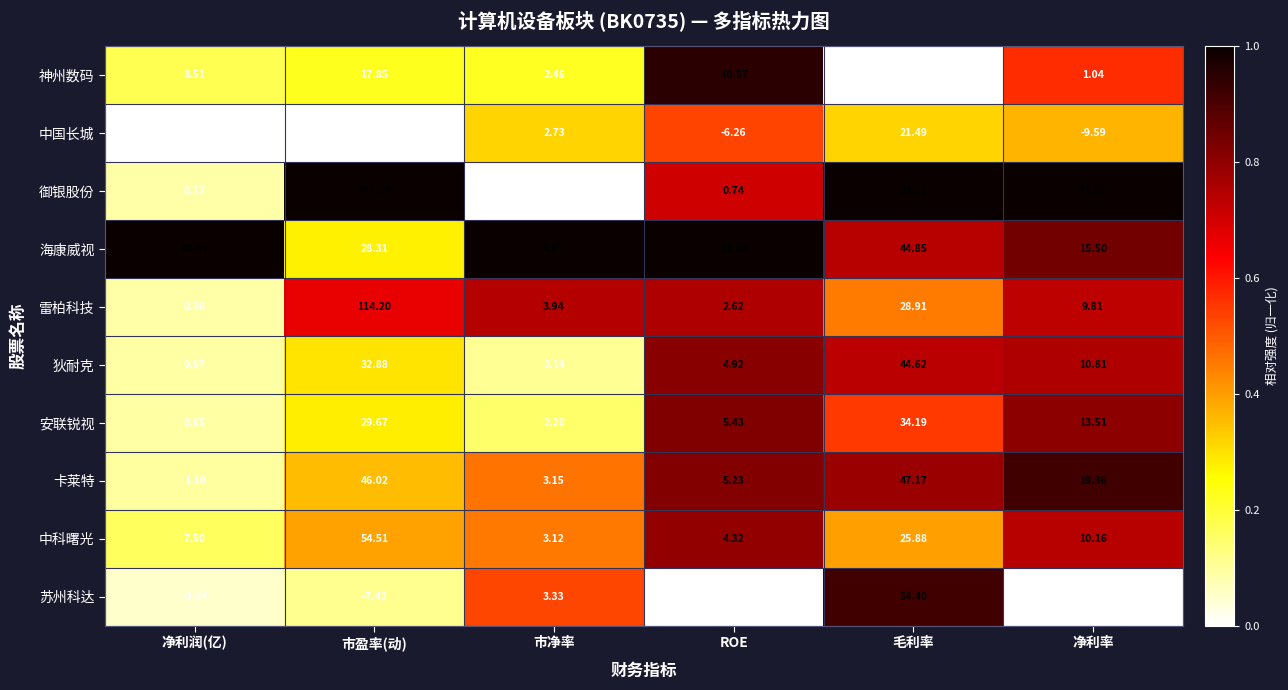

List the series in order of their peak value, lowest first.

神州数码, 中国长城, 安联锐视, 狄耐克, 卡莱特, 苏州科达, 中科曙光, 海康威视, 雷柏科技, 御银股份